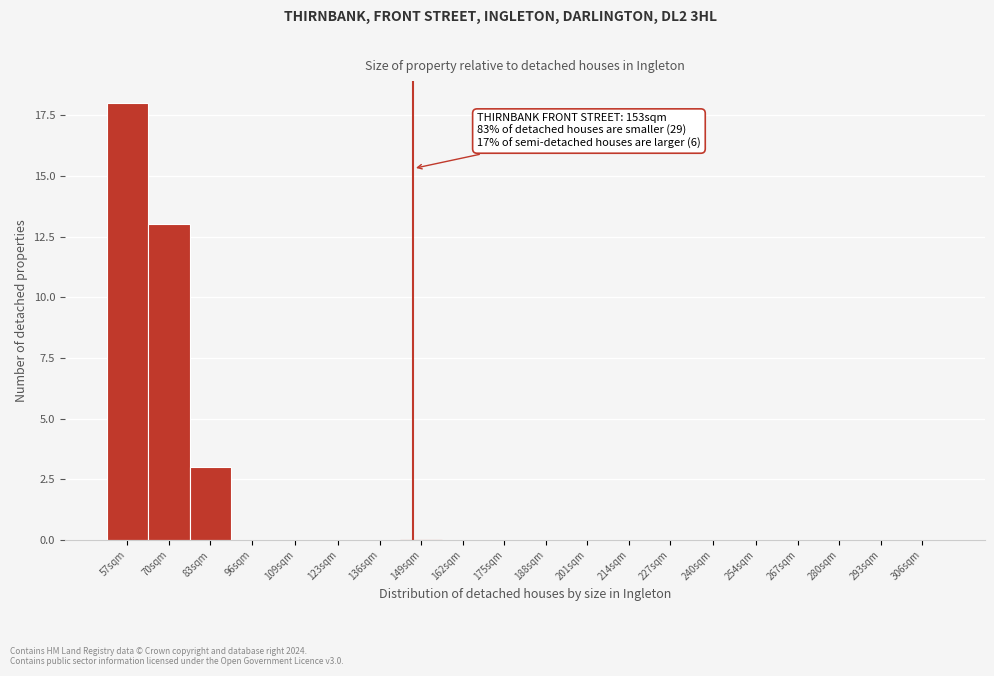

Reading left to right, transcribe all the data shown in this chart.

57sqm=18	70sqm=13	83sqm=3	96sqm=0	109sqm=0	123sqm=0	136sqm=0	149sqm=0	162sqm=0	175sqm=0	188sqm=0	201sqm=0	214sqm=0	227sqm=0	240sqm=0	254sqm=0	267sqm=0	280sqm=0	293sqm=0	306sqm=0